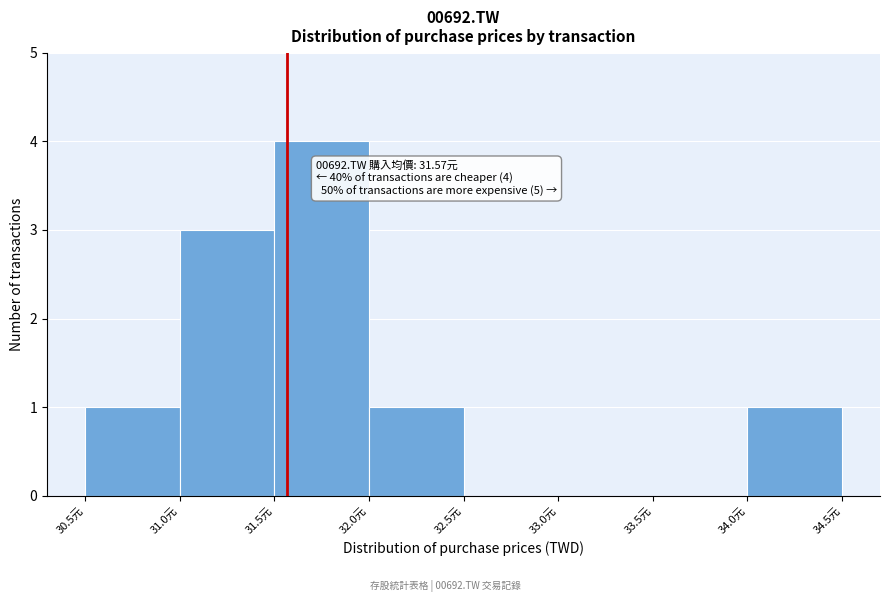

Which range on the x-axis has the tallest bar?

31.5 to 32.0